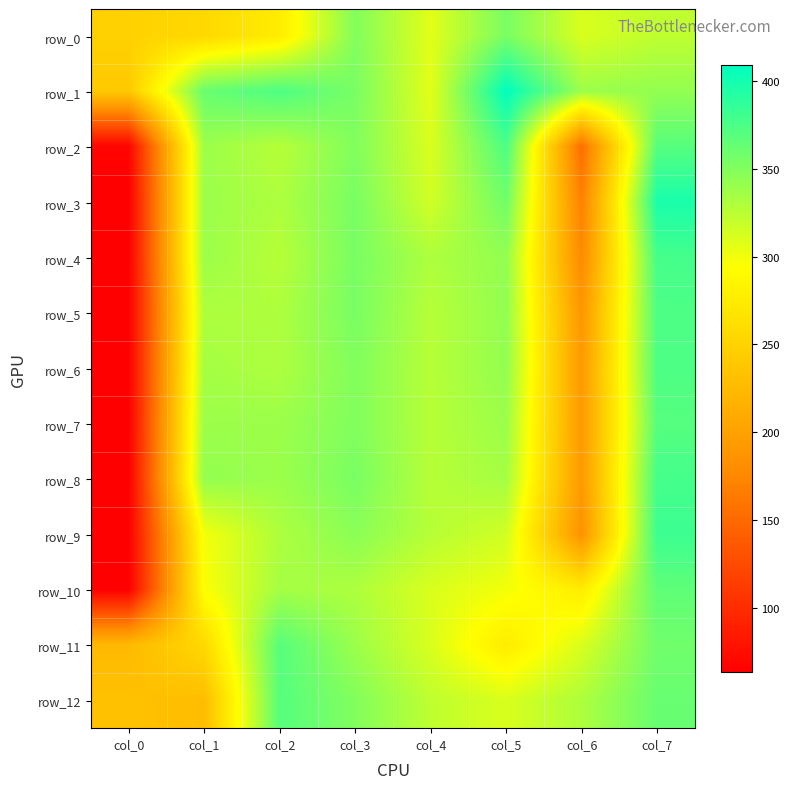

What is the difference between the maximum and second lowest values in the row_4 series?

200.8